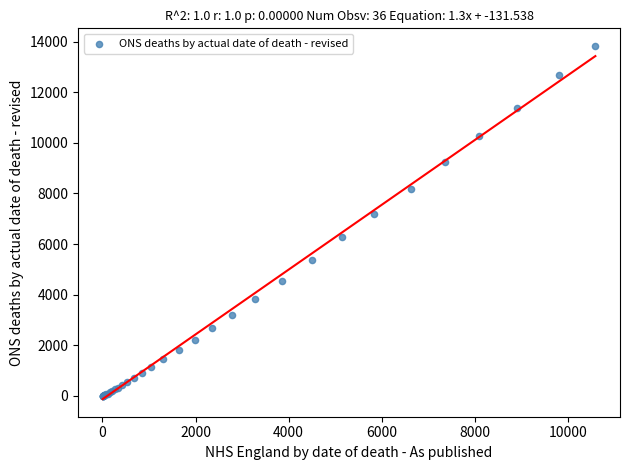

What Y value in the scatter plot is closest to 6915?

7181